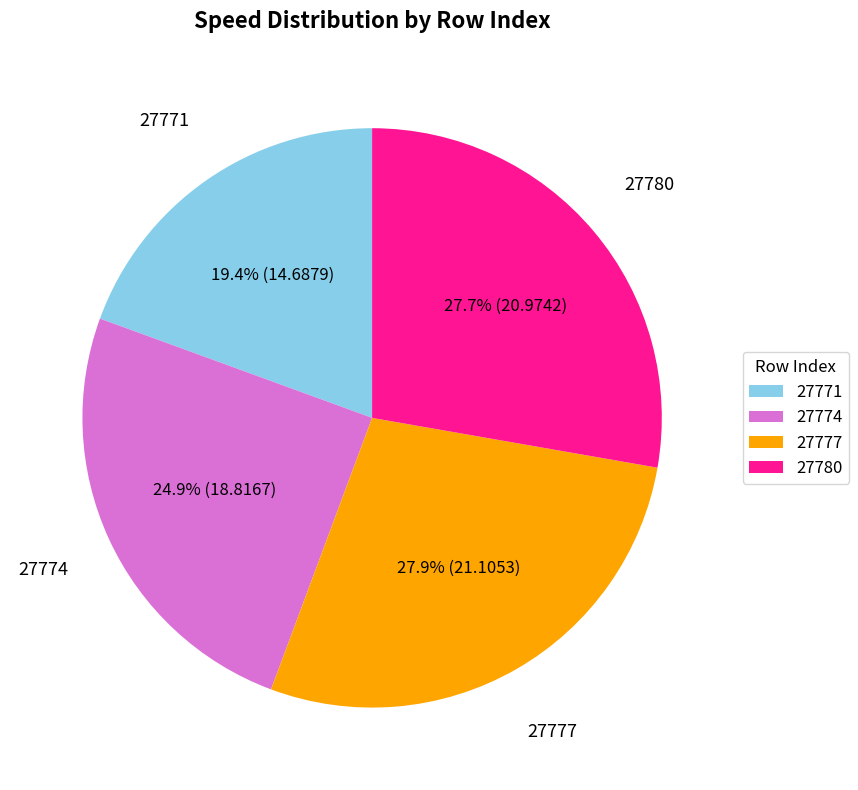

Approximately how many times larger is the value at 27771 compared to 27774?

0.8